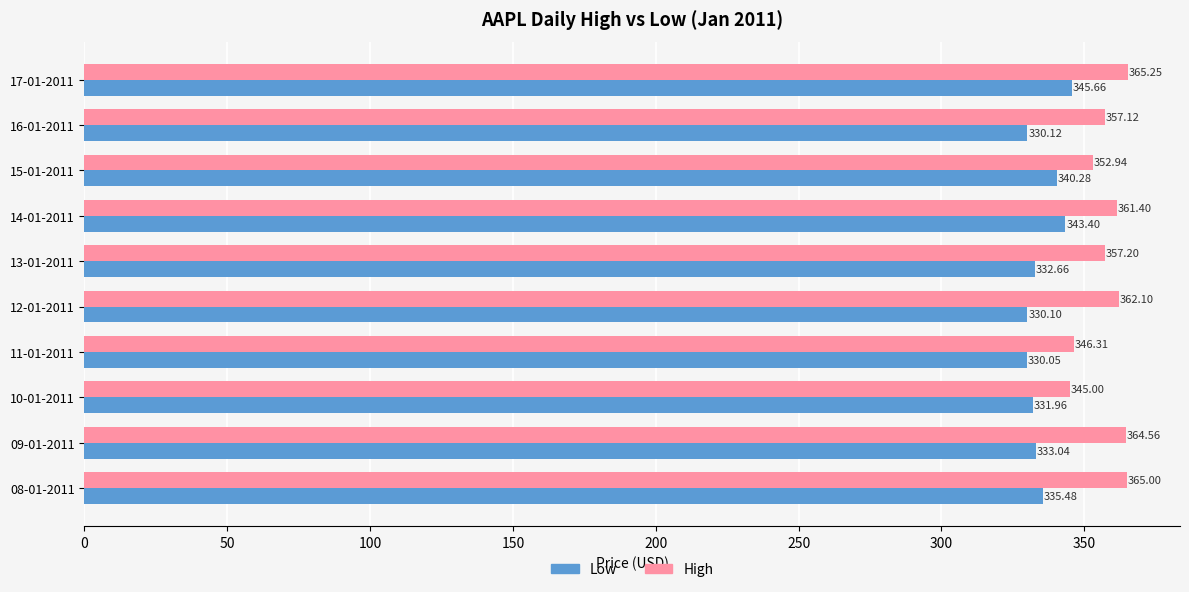

What is the difference between the second highest and second lowest values in the High series?

18.7